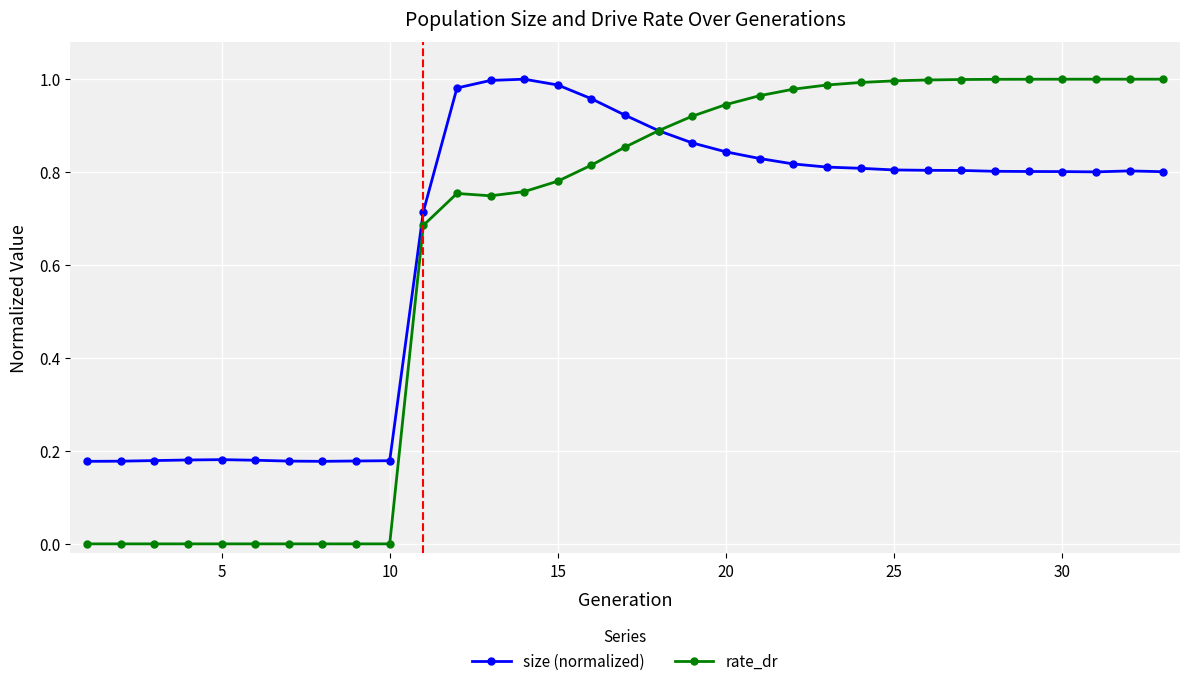

Which series has the widest spread of values?

rate_dr